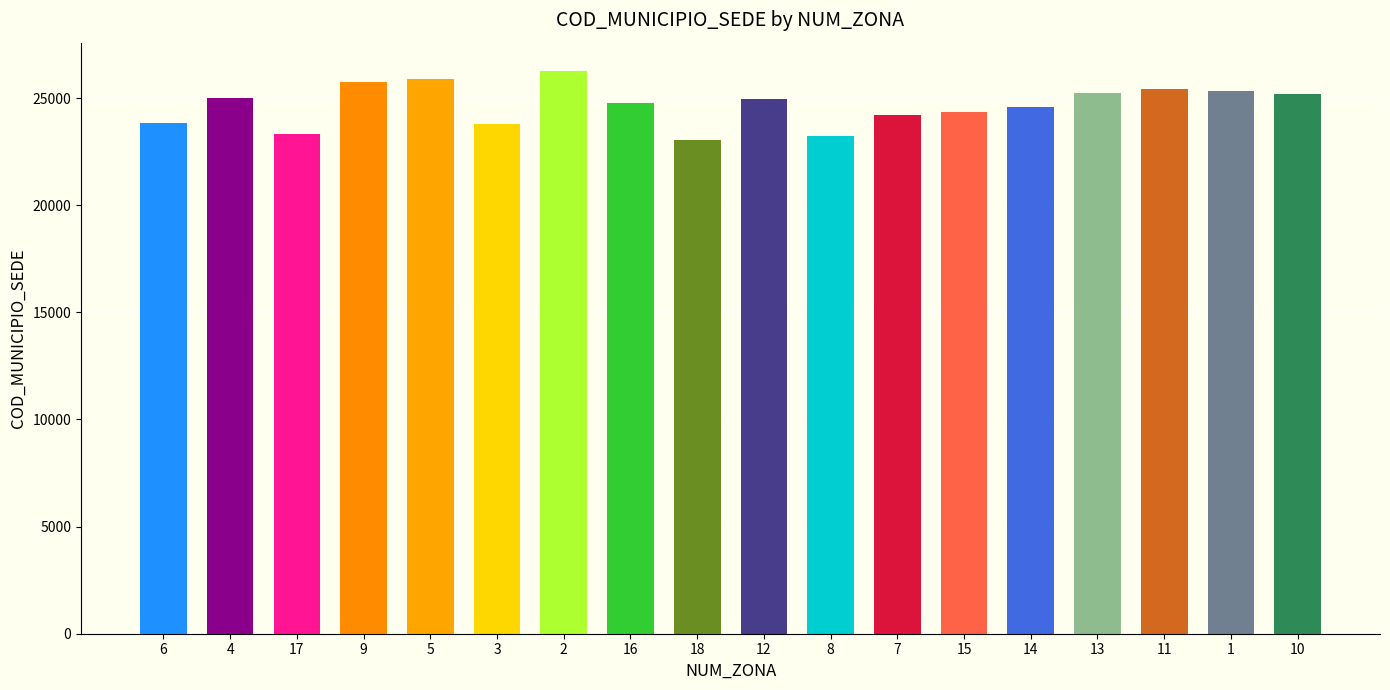

Are the bars horizontal?

No